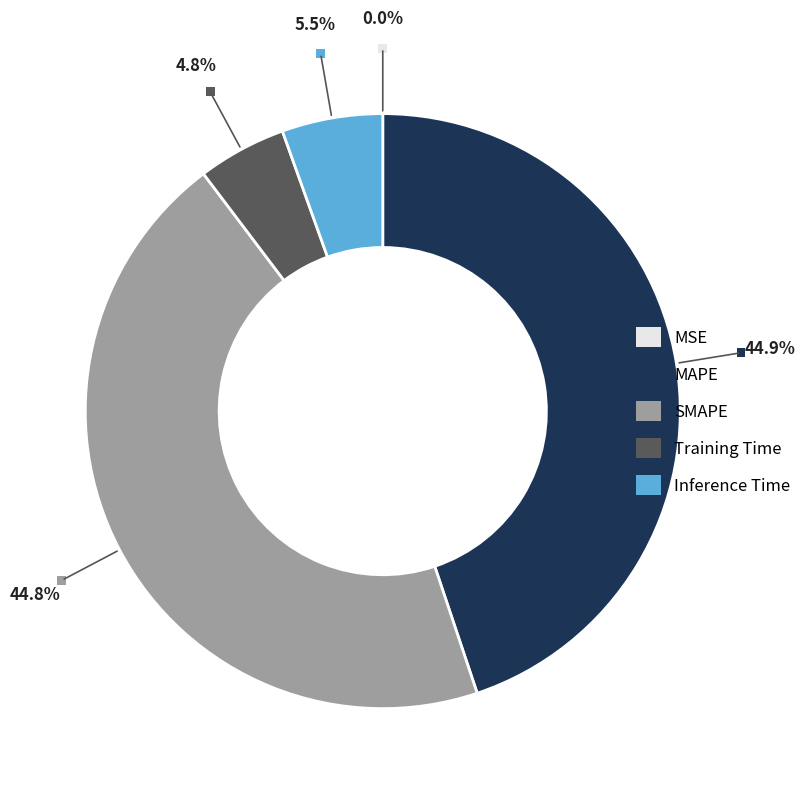

What percentage is NOT represented by MAPE?

55.1%